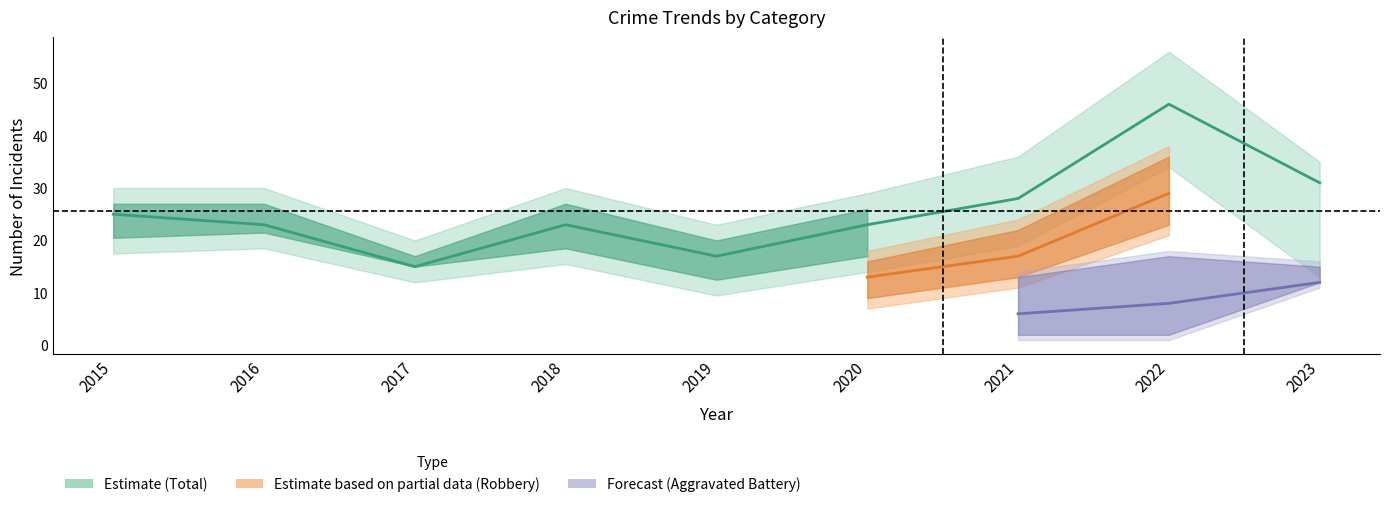

Is it true that Aggravated Assault equals 10 at 2022?

False